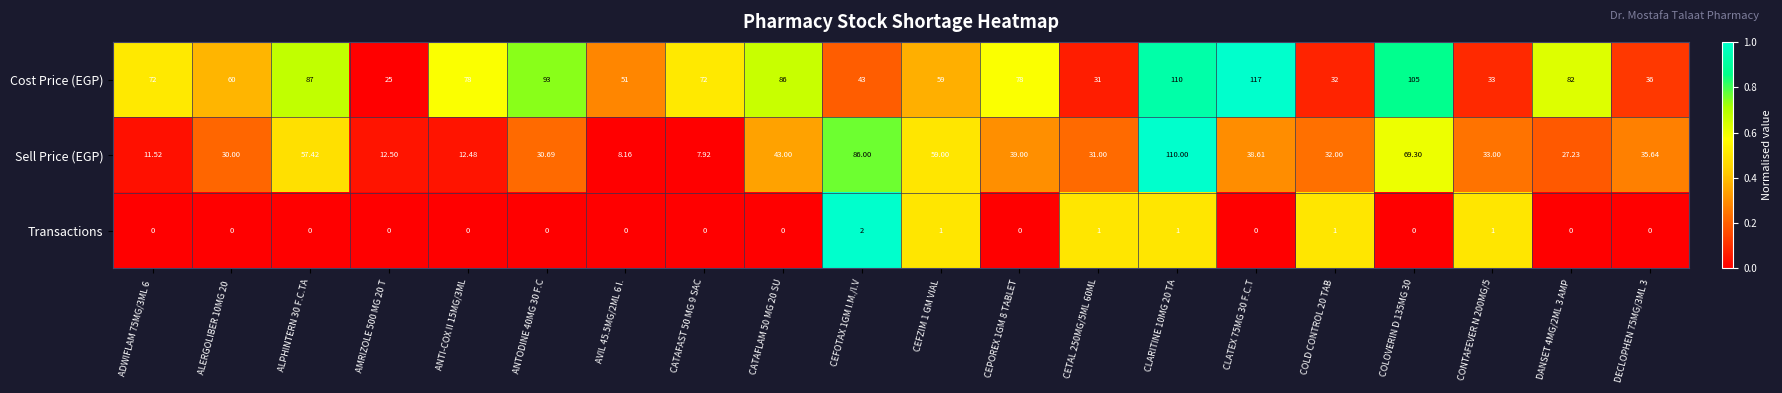

Which series has the largest total across all categories?

Cost Price (EGP)